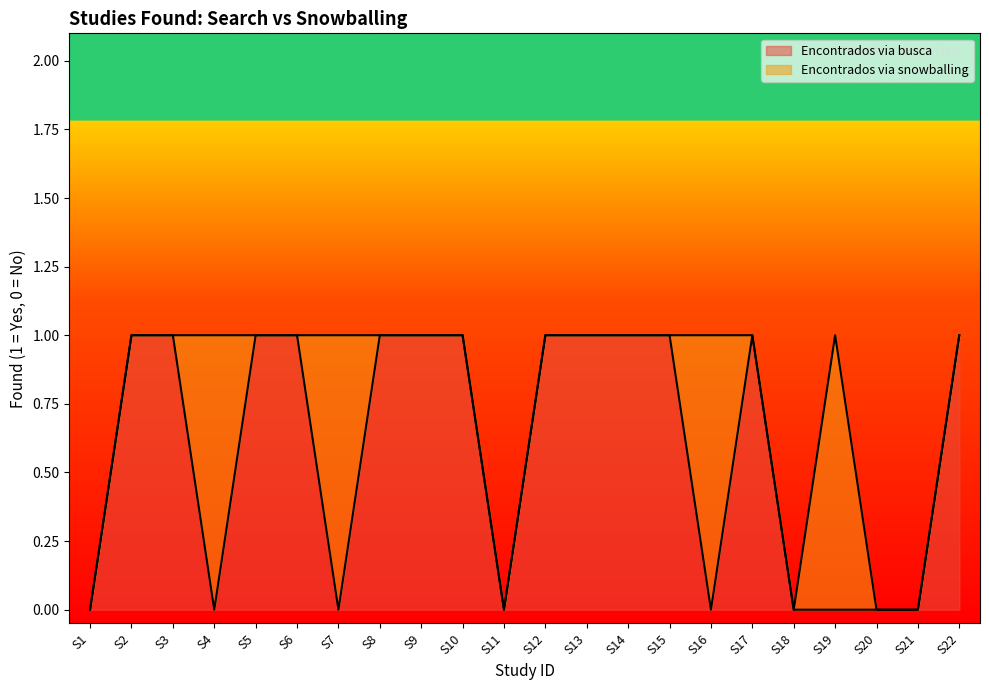

Rank the categories by value from lowest to highest.

S1, S4, S7, S11, S16, S18, S19, S20, S21, S2, S3, S5, S6, S8, S9, S10, S12, S13, S14, S15, S17, S22